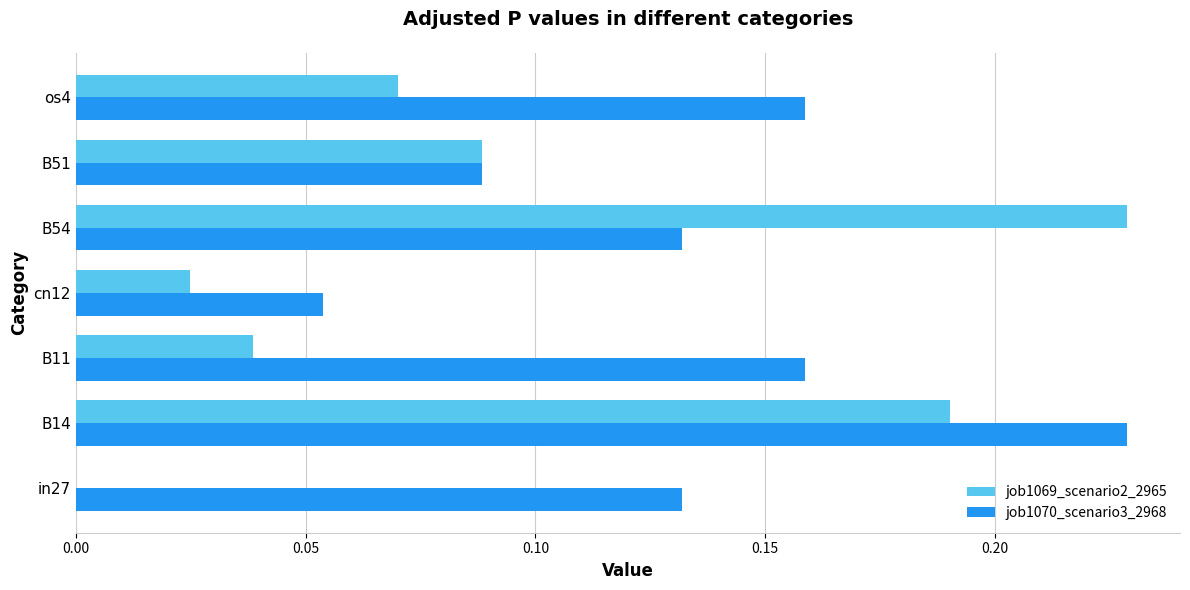

Is it true that job1069_scenario2_2965 equals 0.4 at B54?

False